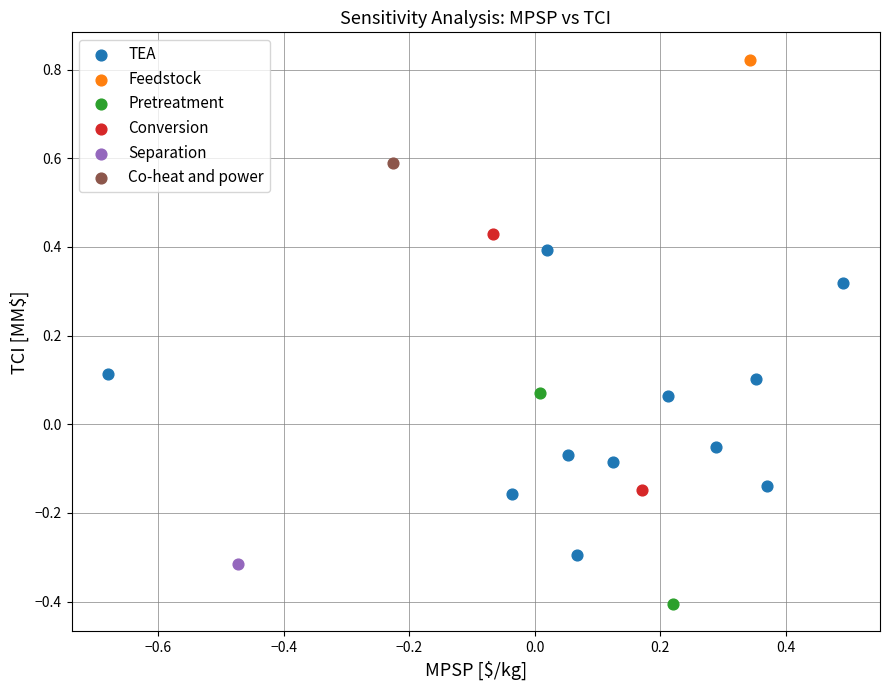

What are all the series names shown in the legend?

TEA, Feedstock, Pretreatment, Conversion, Separation, Co-heat and power